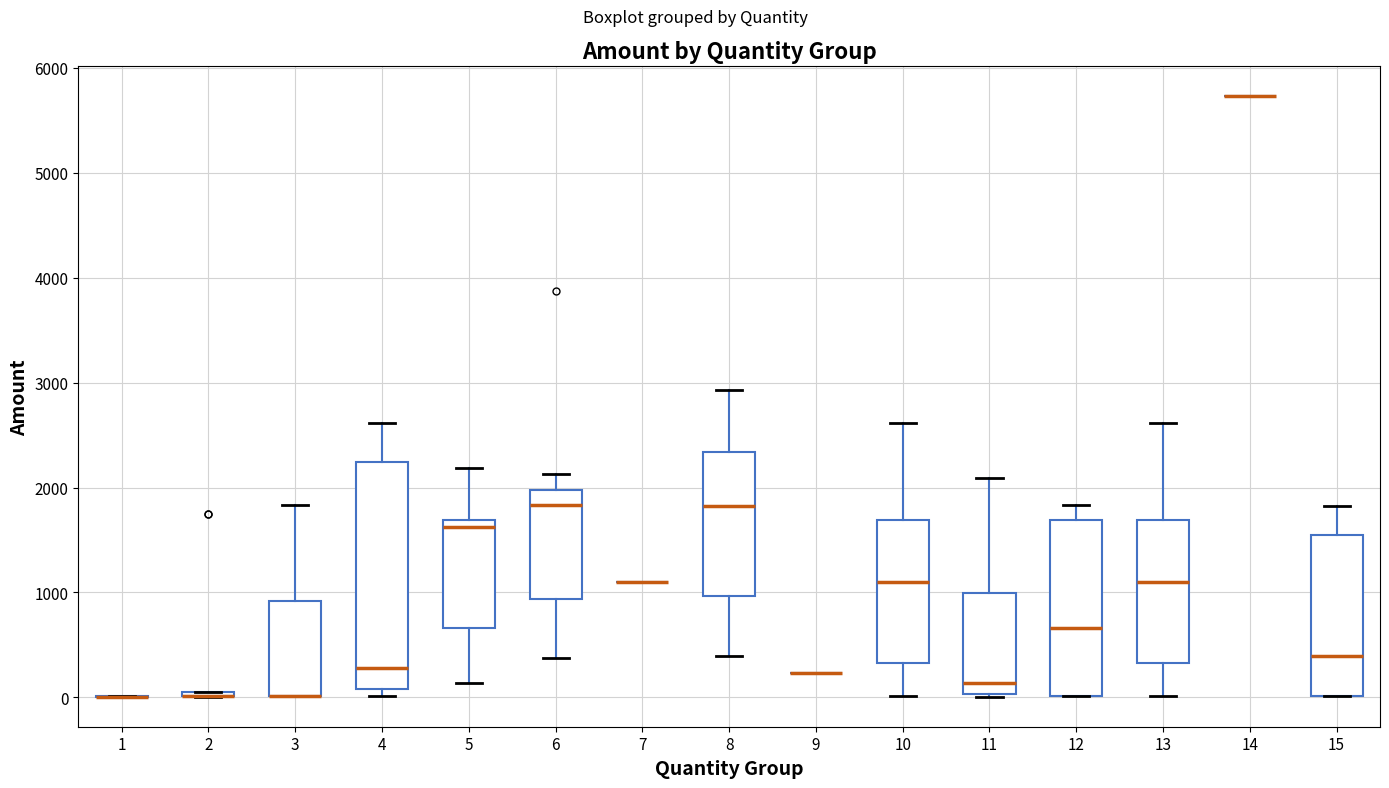

Where is the lower edge of the box at x = 15 on the y-axis? The values are not printed on the chart, so give them approximately, as read against the axis.

0